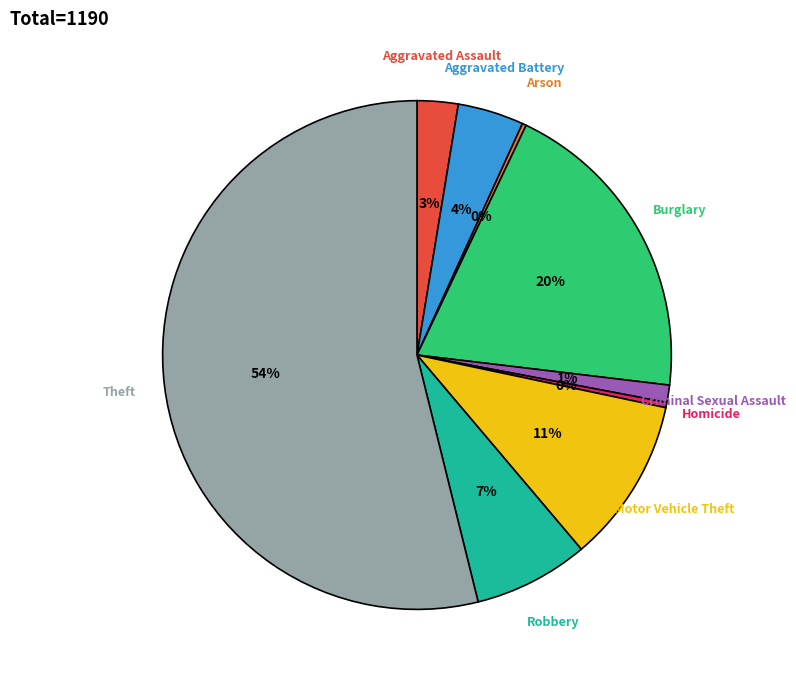

To the nearest percent, what is the difference between the Criminal Sexual Assault and Robbery slice percentages?

6%